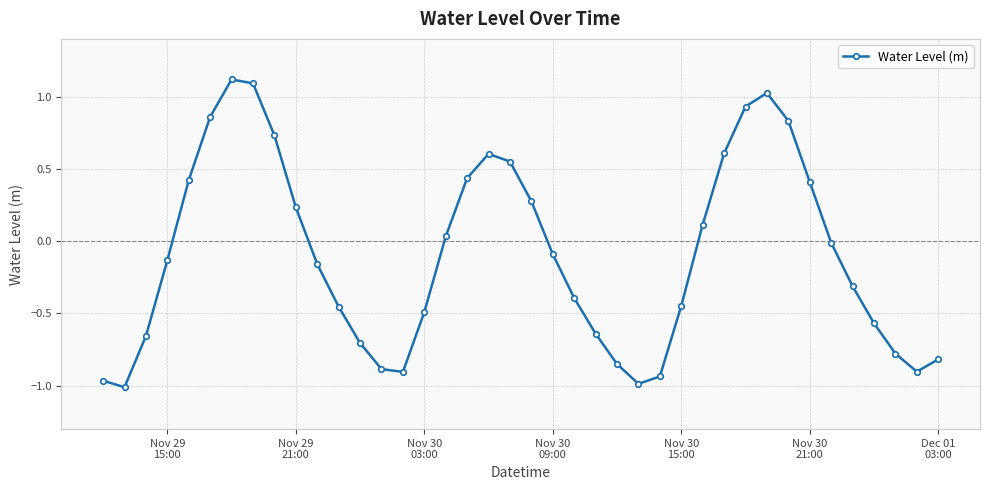

What is the maximum value shown in the chart?

1.1